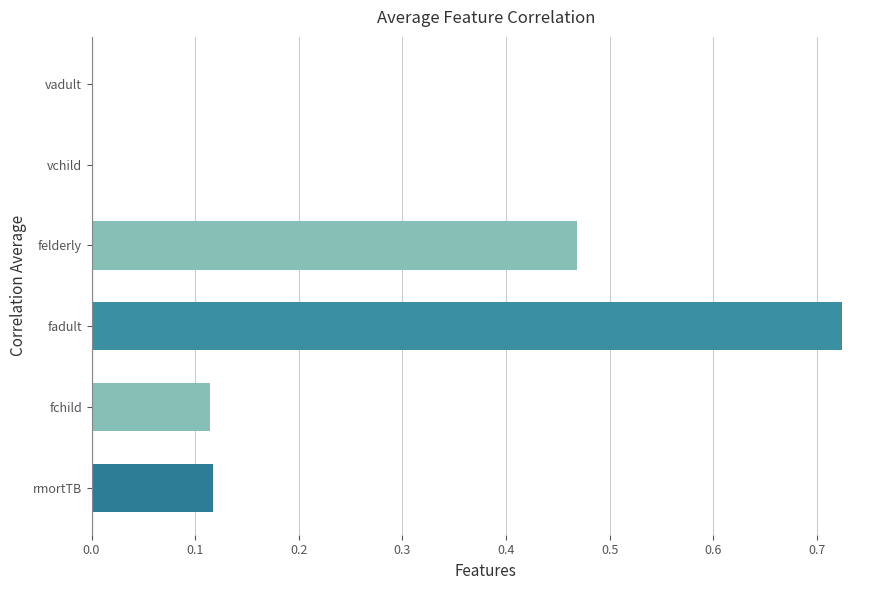

At which category does the chart reach its peak across all series?

fadult